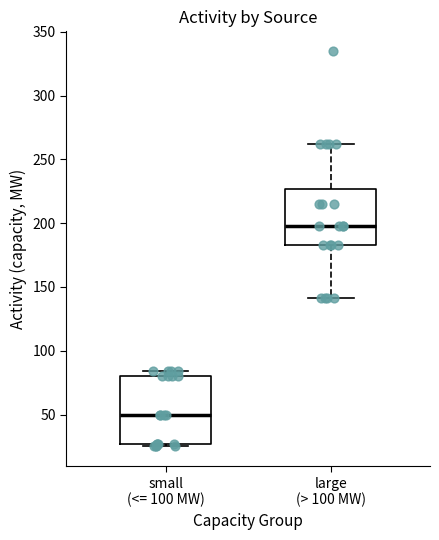

Reading left to right, transcribe this box plot: for each box, give where its median line is, the range the box spans, and where its two whiskers end, as read against the y-axis. The values are not printed on the chart, so give them approximately, as read against the axis.

small (<= 100 MW): median 50, box 25 to 80, whiskers 25 (just below the box's lower edge) to 85
large (> 100 MW): median 200, box 185 to 225, whiskers 140 to 260